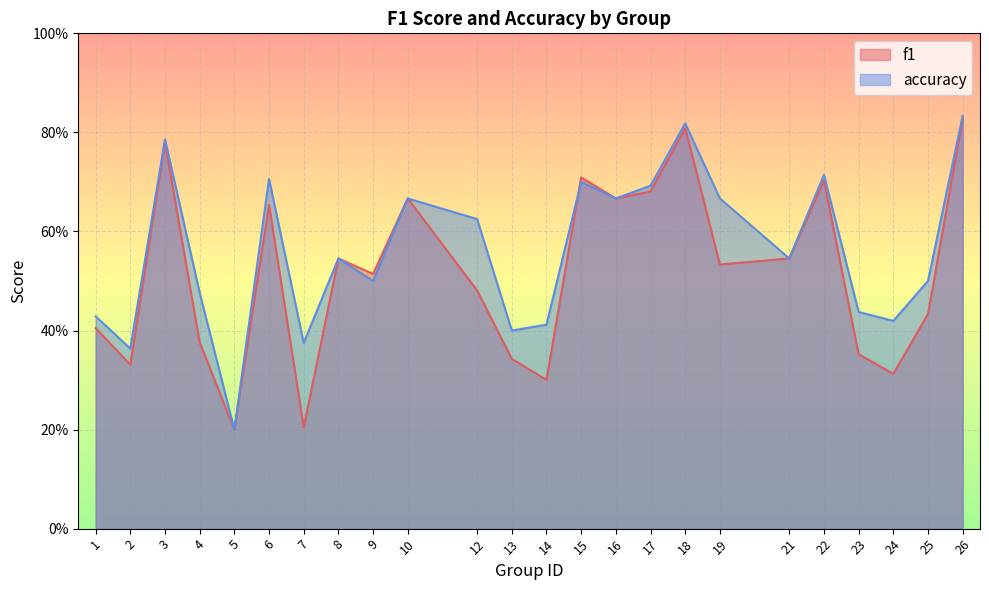

Reading left to right, extract all data points from this chart.

f1: 1=0.4	2=0.3	3=0.8	4=0.4	5=0.2	6=0.7	7=0.2	8=0.5	9=0.5	10=0.7	12=0.5	13=0.3	14=0.3	15=0.7	16=0.7	17=0.7	18=0.8	19=0.5	21=0.5	22=0.7	23=0.4	24=0.3	25=0.4	26=0.8
accuracy: 1=0.4	2=0.4	3=0.8	4=0.5	5=0.2	6=0.7	7=0.4	8=0.5	9=0.5	10=0.7	12=0.6	13=0.4	14=0.4	15=0.7	16=0.7	17=0.7	18=0.8	19=0.7	21=0.5	22=0.7	23=0.4	24=0.4	25=0.5	26=0.8